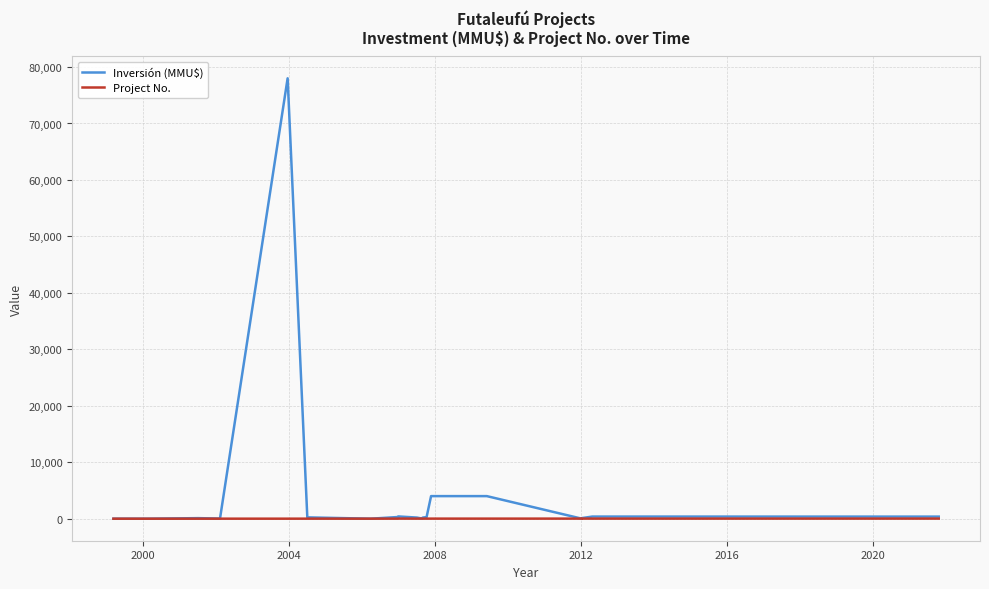

Reading left to right, transcribe all the data shown in this chart.

Inversión (MMU$): 2	0	100	22	78000	234	10	0	300	400	200	30	200	285	4000	4000	0	110	378	370
Project No.: 1	2	3	4	5	6	7	8	9	18	10	17	11	12	13	14	15	19	16	20